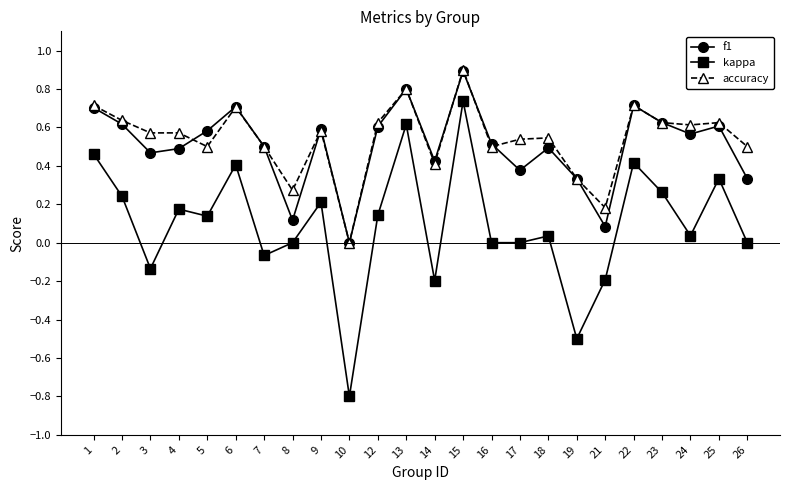

Where is accuracy nearest to the value 0?

10